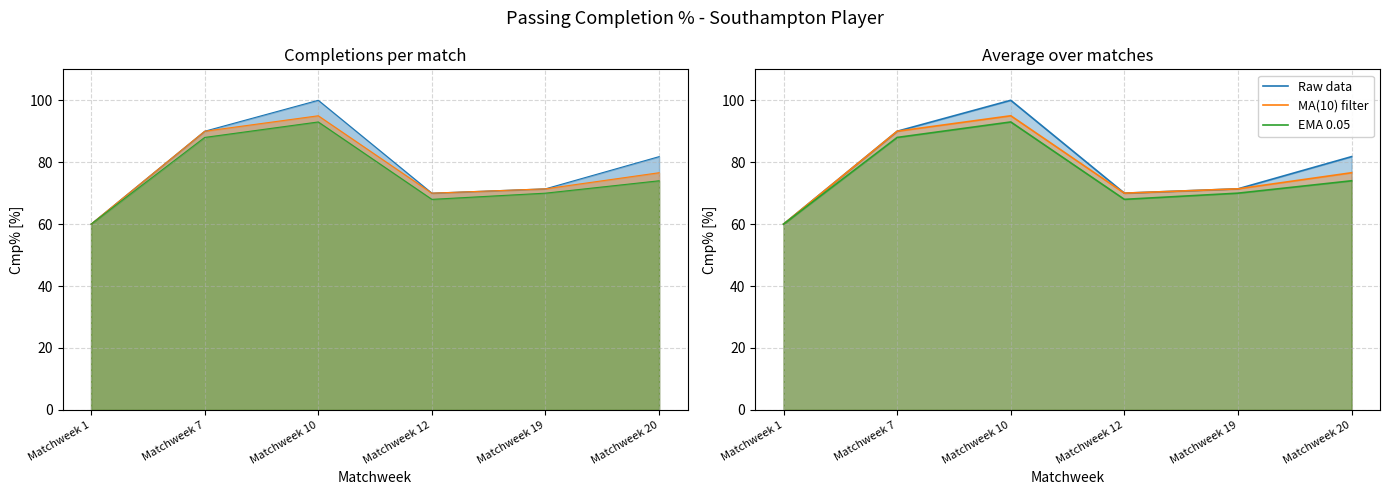

Which series has the largest range (max minus min)?

Raw data